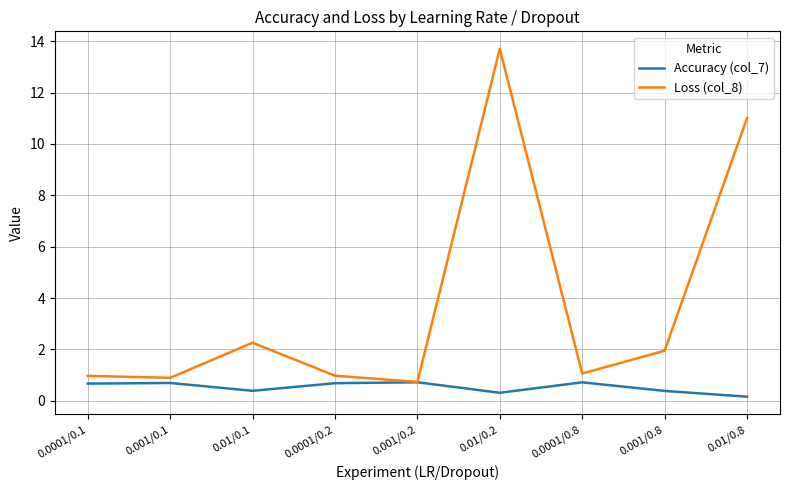

At which label is Accuracy (col_7) closest to 0?

0.01/0.8